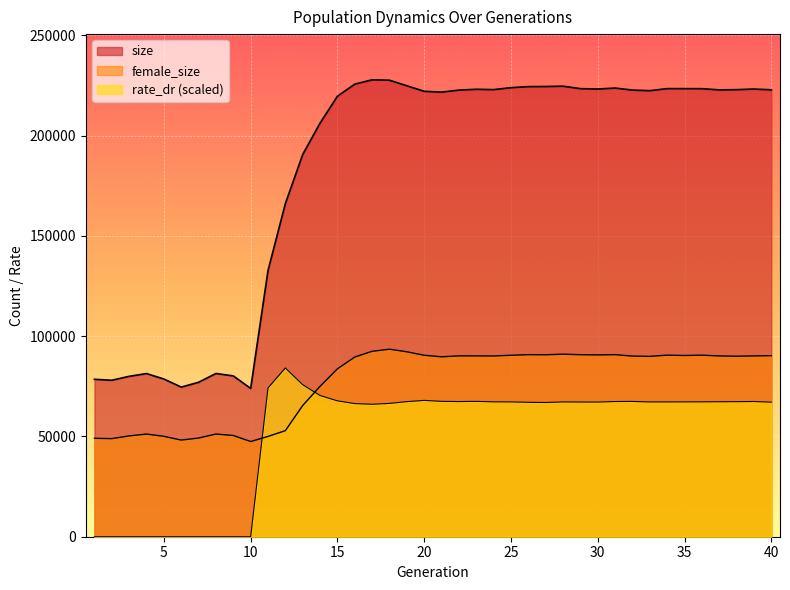

Read the female_size value at 21.

89691.0